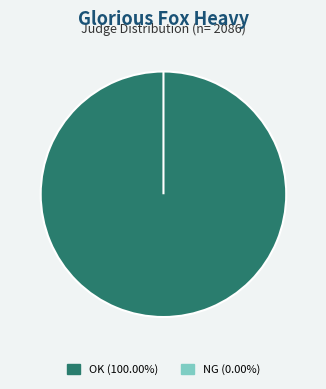

Is it true that NG is 0% of the pie?

True